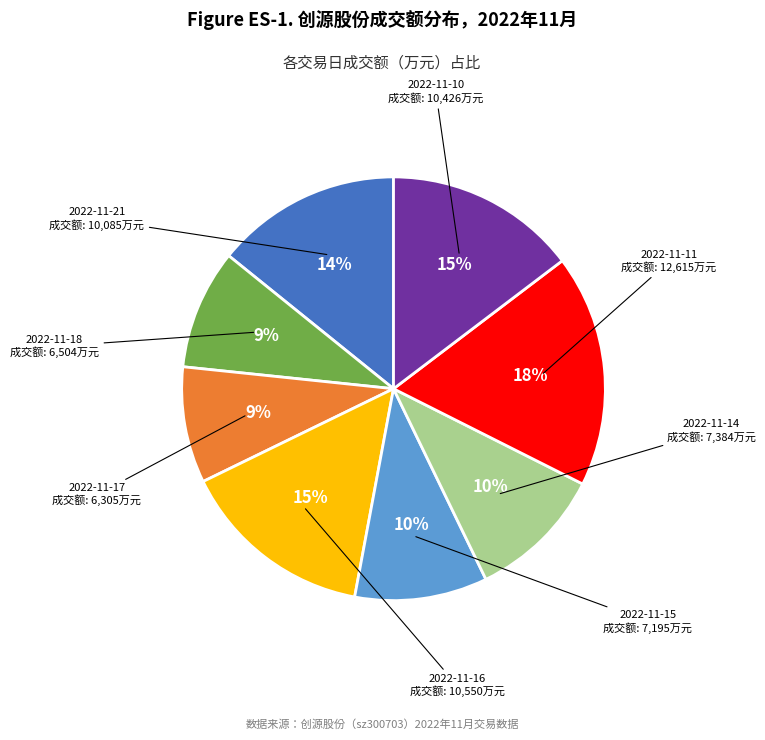

Count the number of slices in the pie.

8